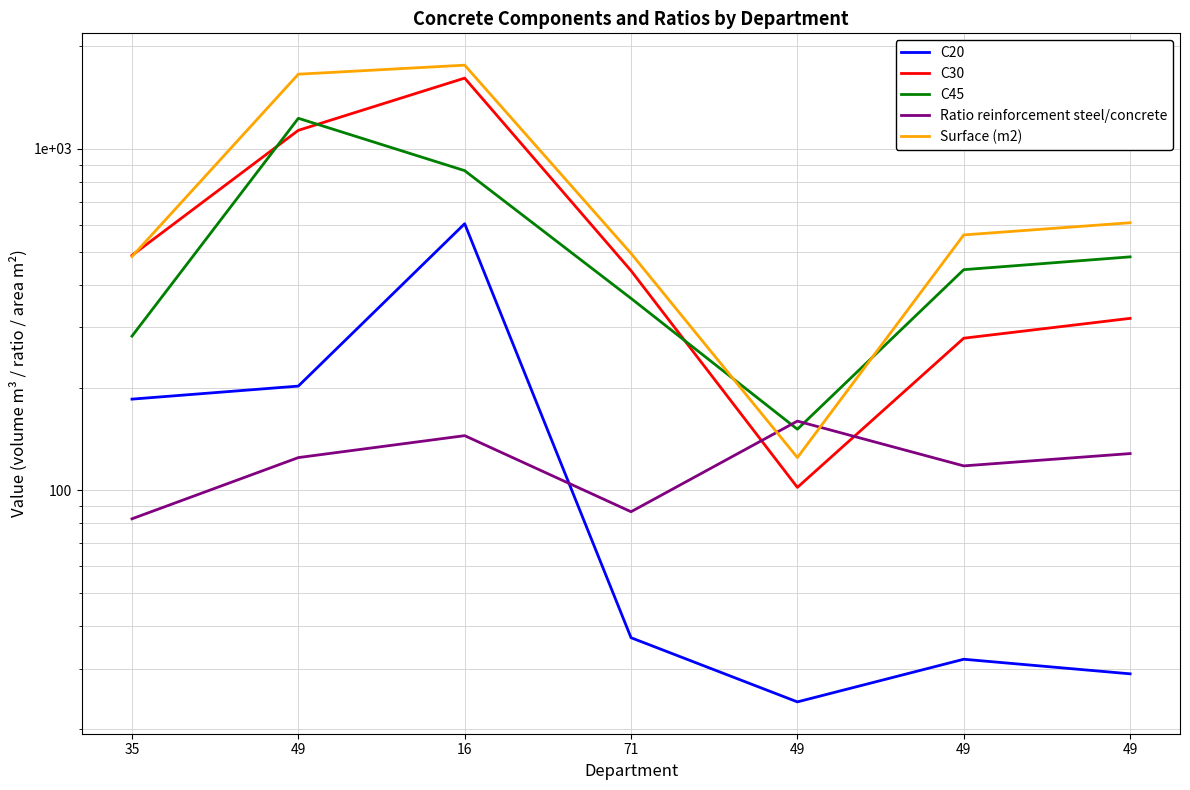

Where is Surface (m2) nearest to the value 942?

49